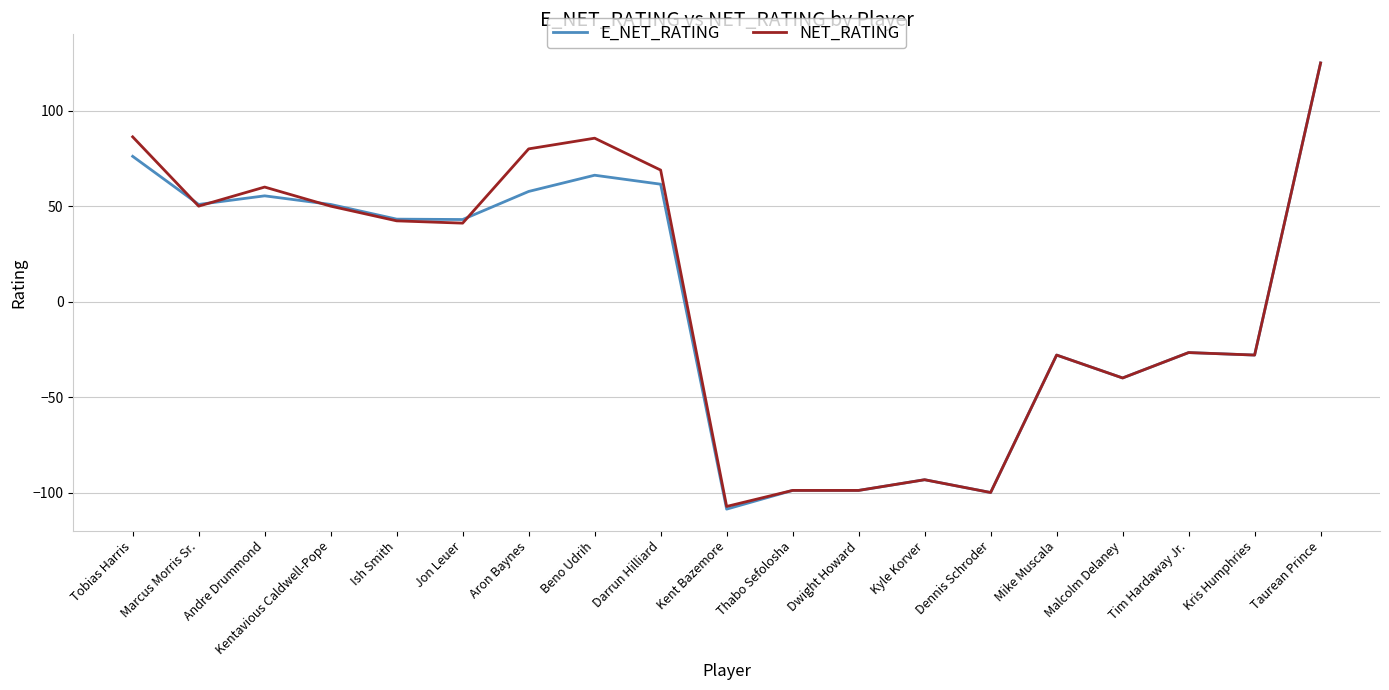

Which series has the widest spread of values?

E_NET_RATING